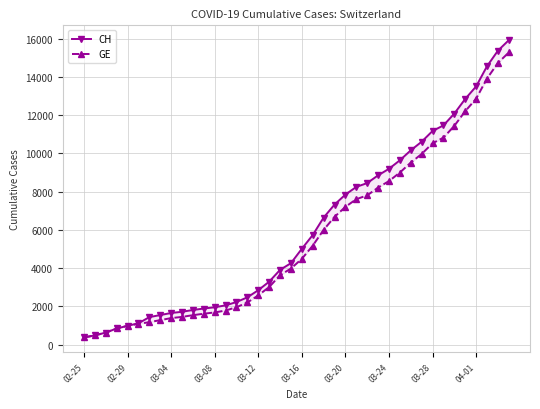

What position from the left is 14?

15